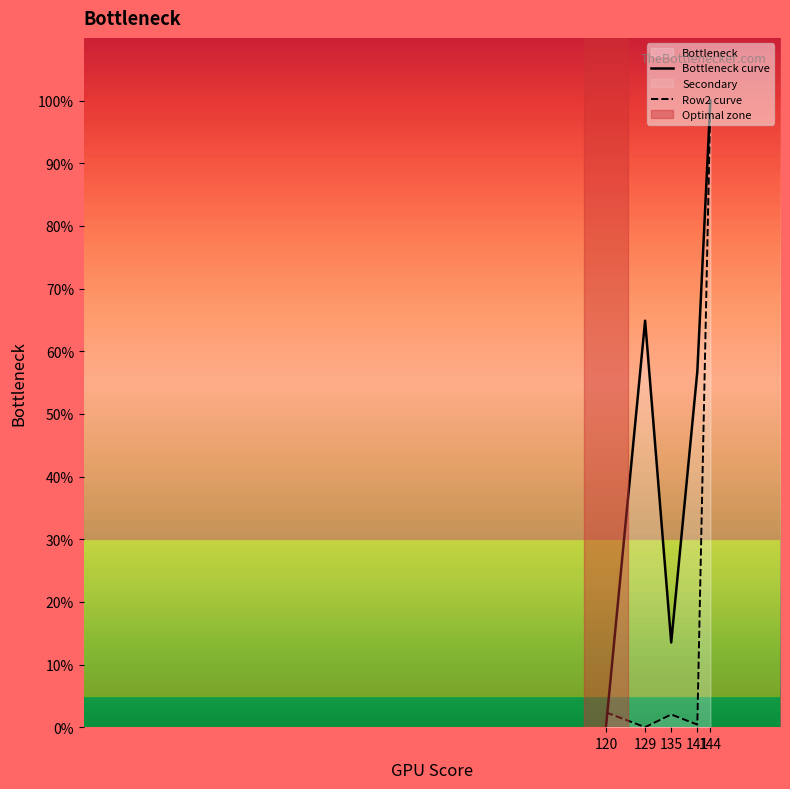

How many data points in Bottleneck curve are less than 56?

2